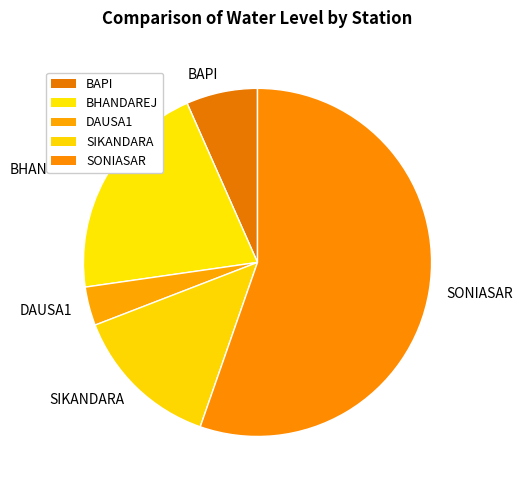

Which category has the biggest portion of the pie?

SONIASAR